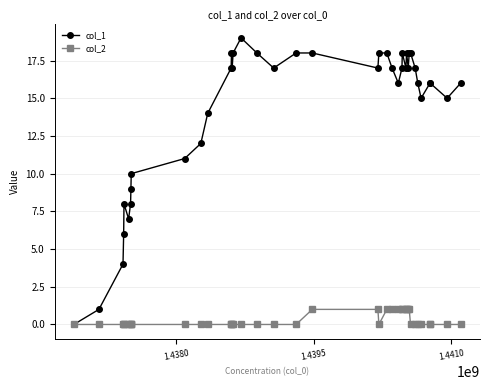

Which series has the widest spread of values?

col_1